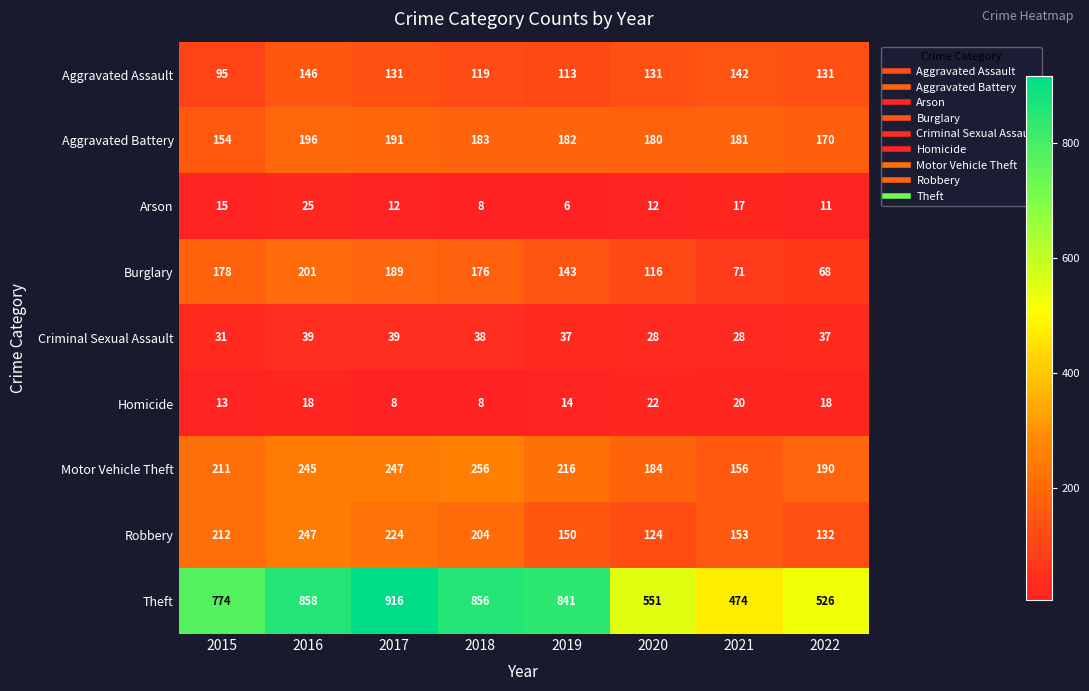

Read the Motor Vehicle Theft value at 2021.

156